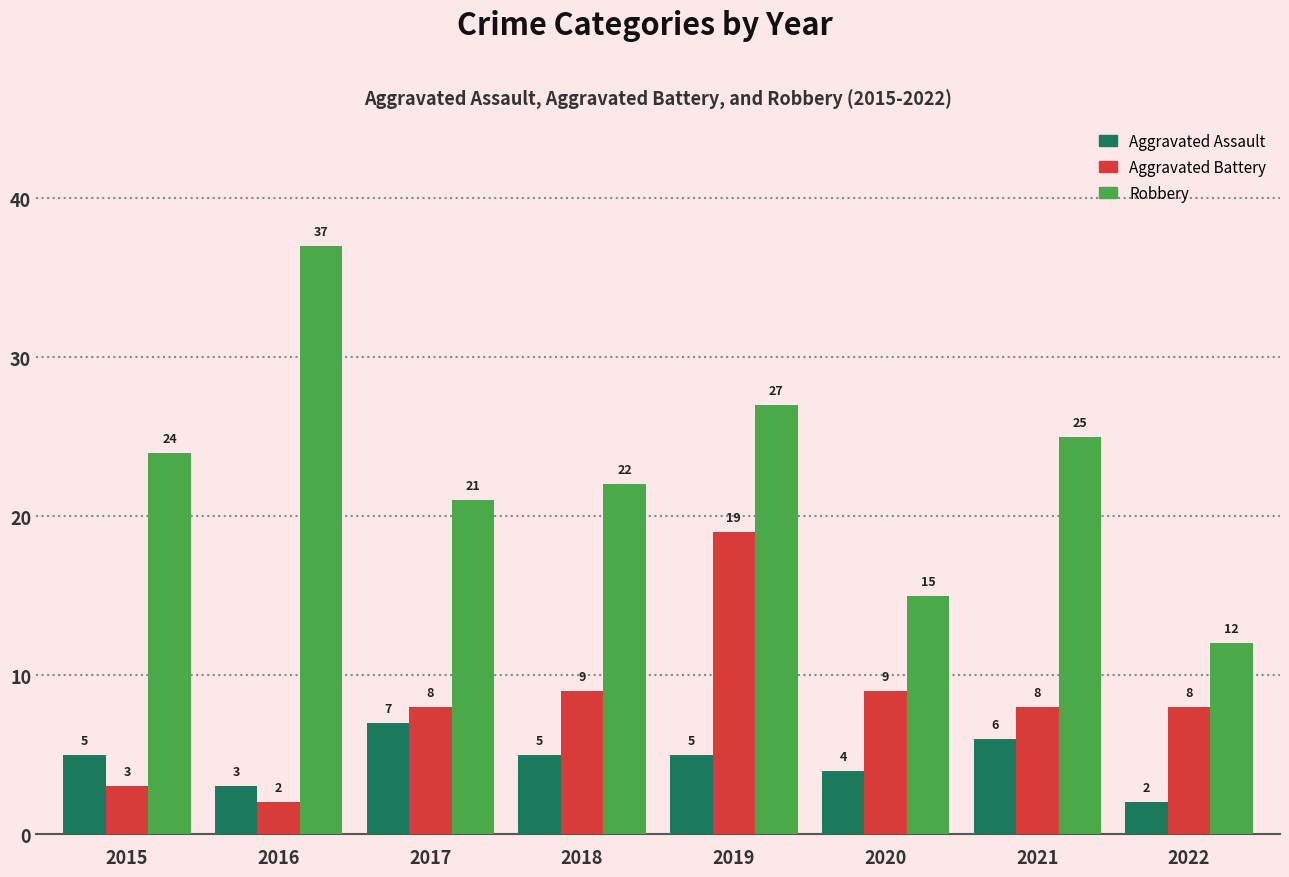

What is the difference between the Aggravated Assault values at 2015 and 2017?

2